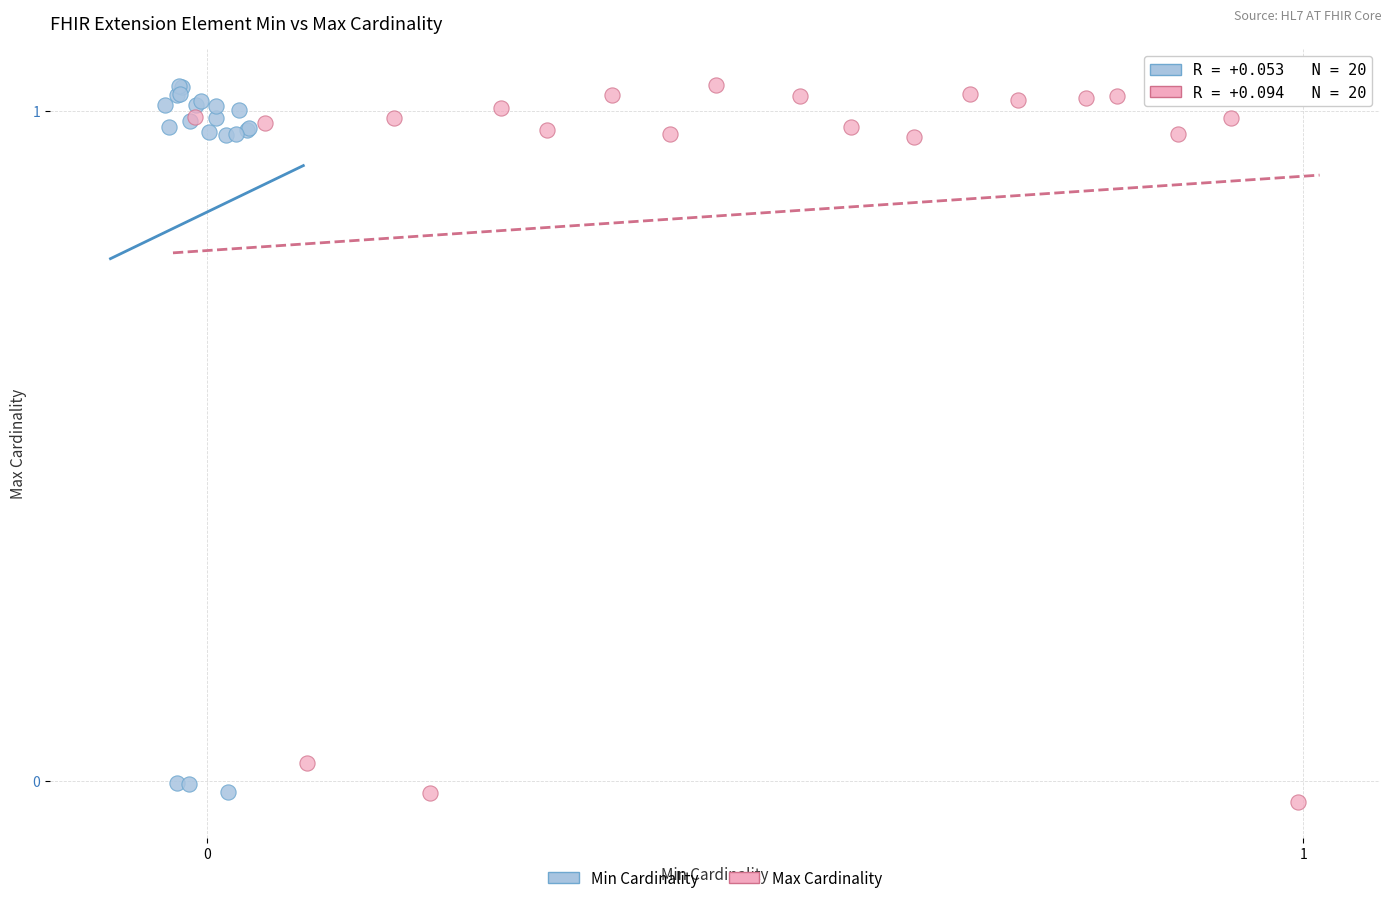

Which series contains the lowest Y value?

Max Cardinality